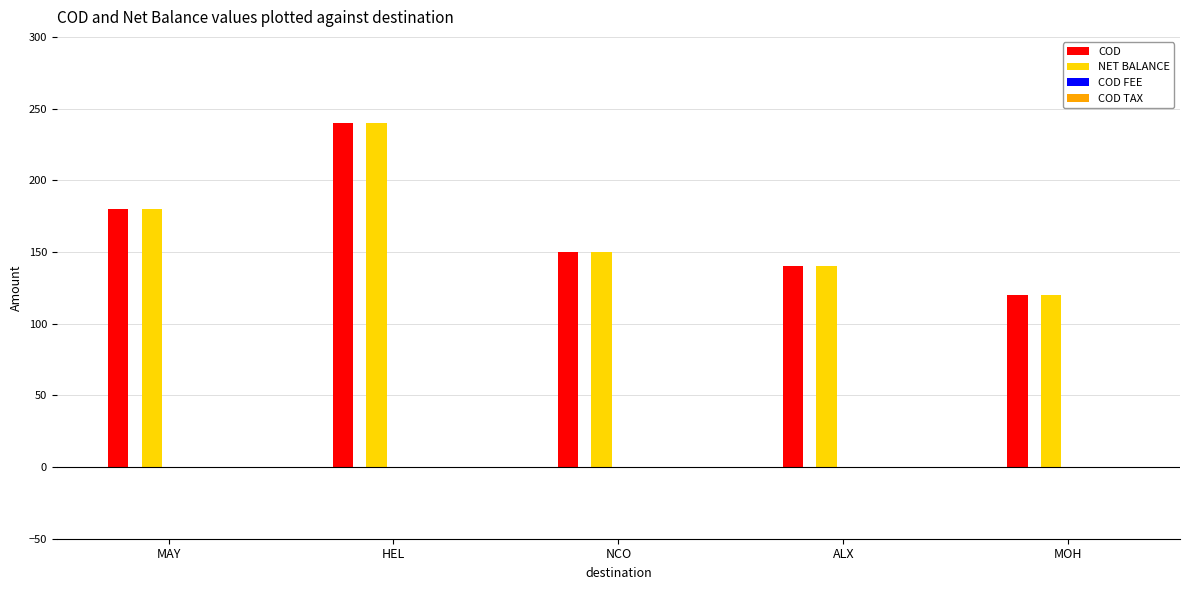

Count the number of categories in the chart.

5